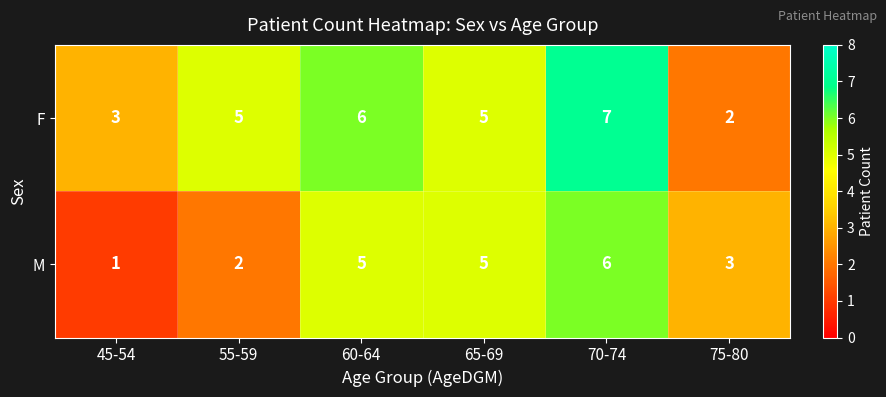

What is the maximum value shown in the chart?

7